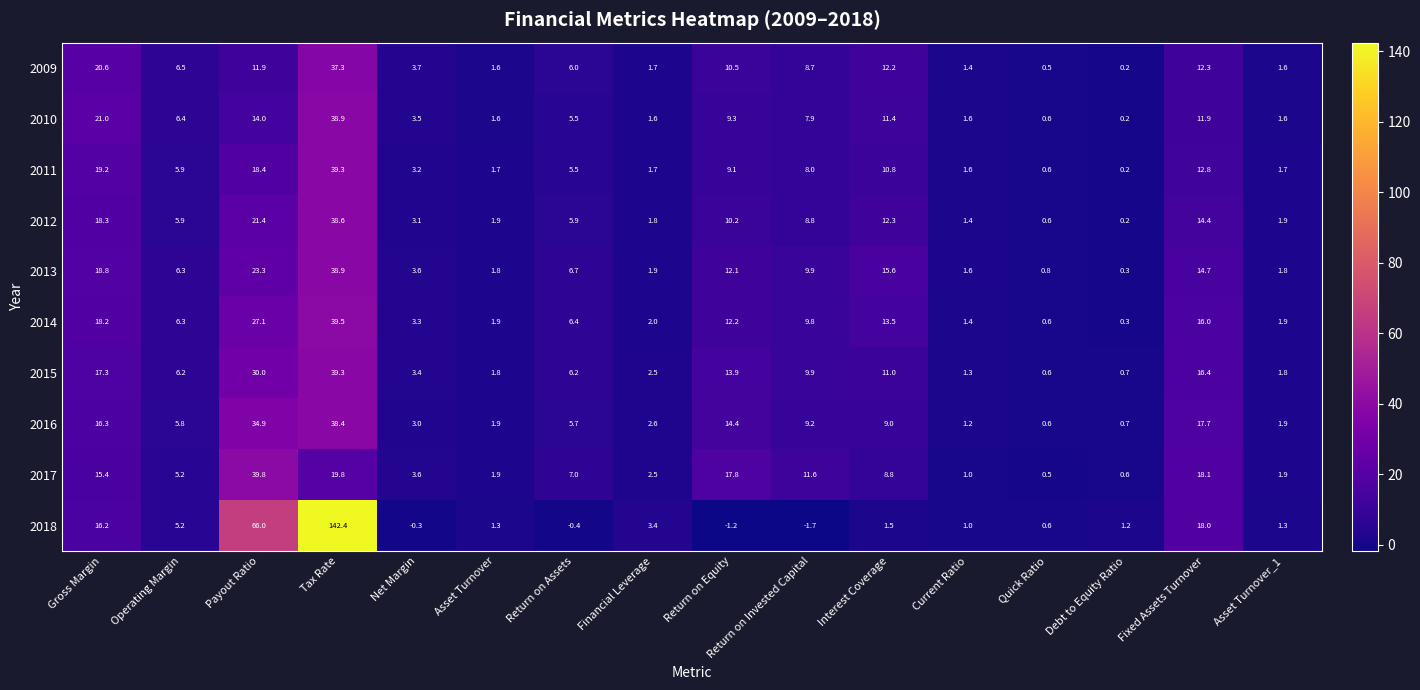

What is the minimum value shown in the chart?

-1.7